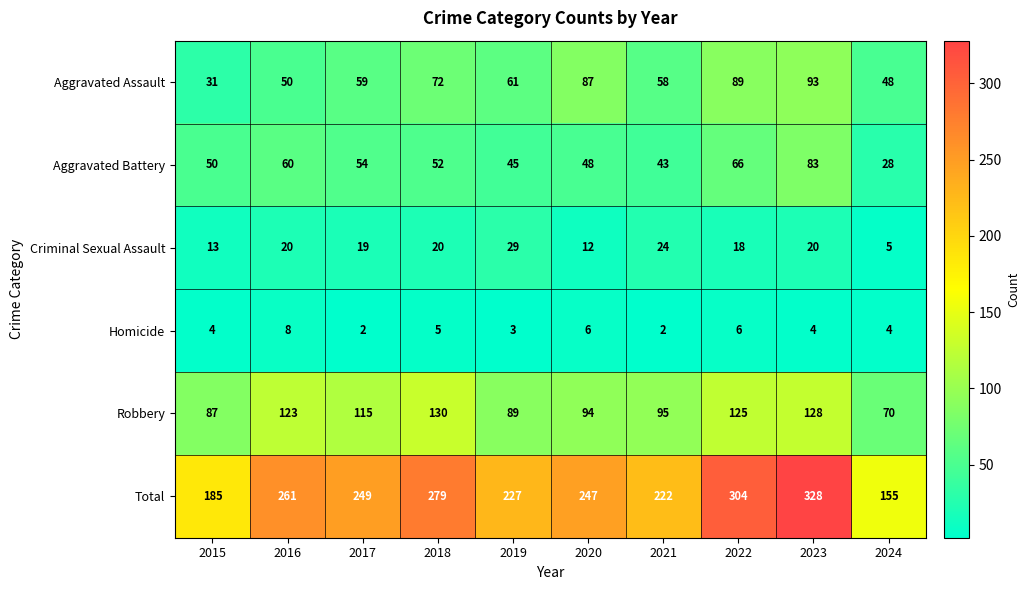

At how many categories does at least one series exceed 250?

4